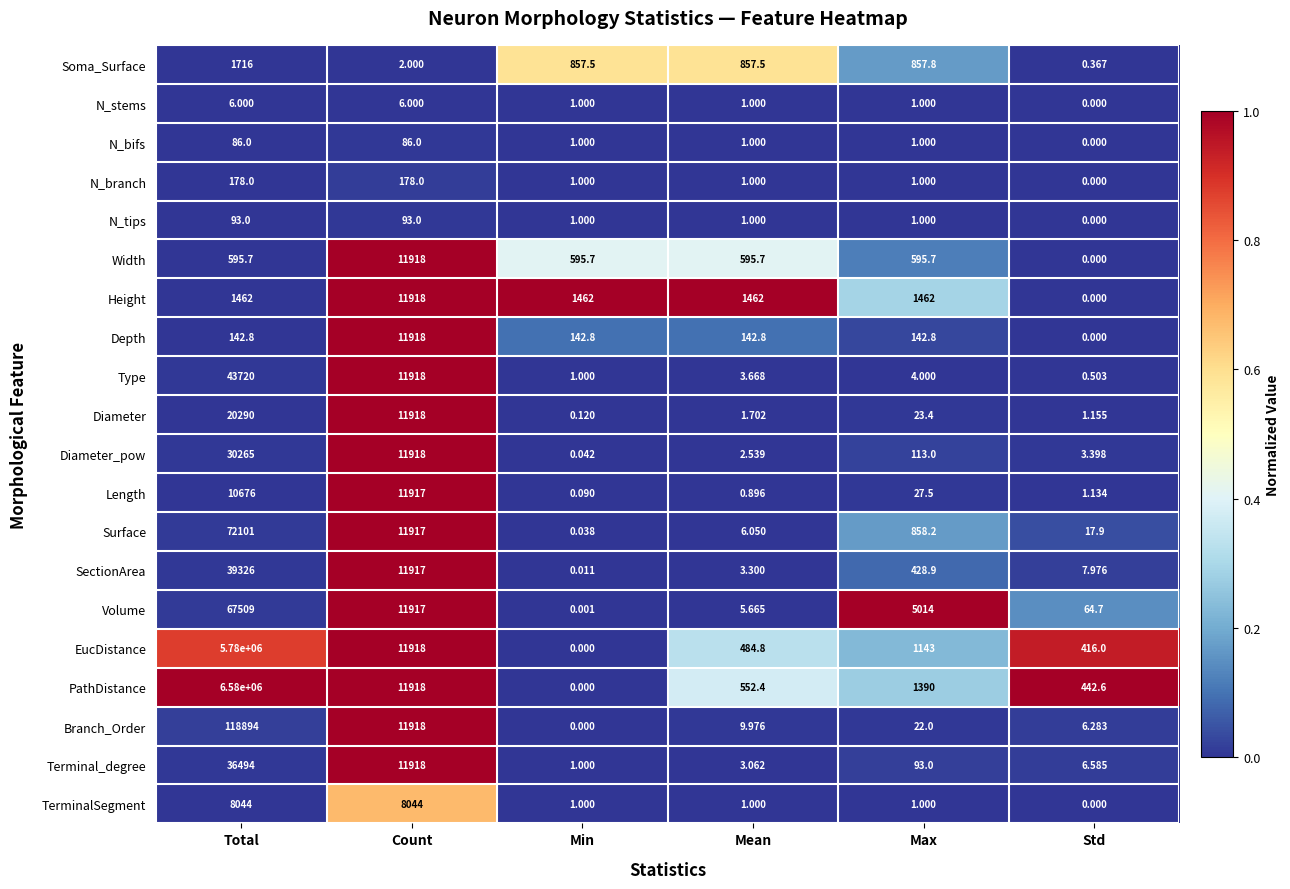

Which series has the widest spread of values?

PathDistance